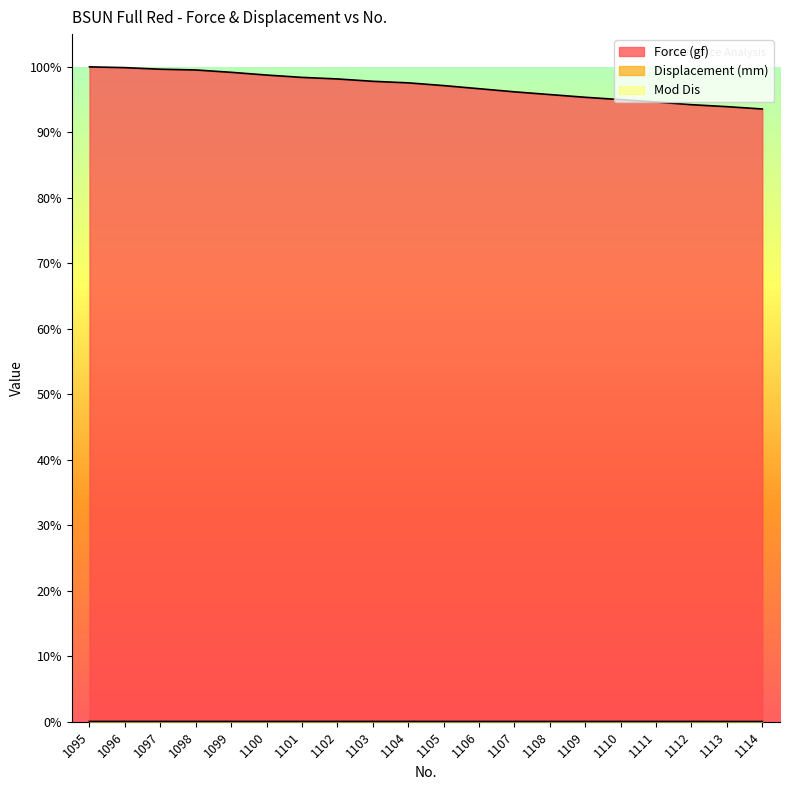

True or false: Force (gf) has more than 1 points higher than both neighbors.

False